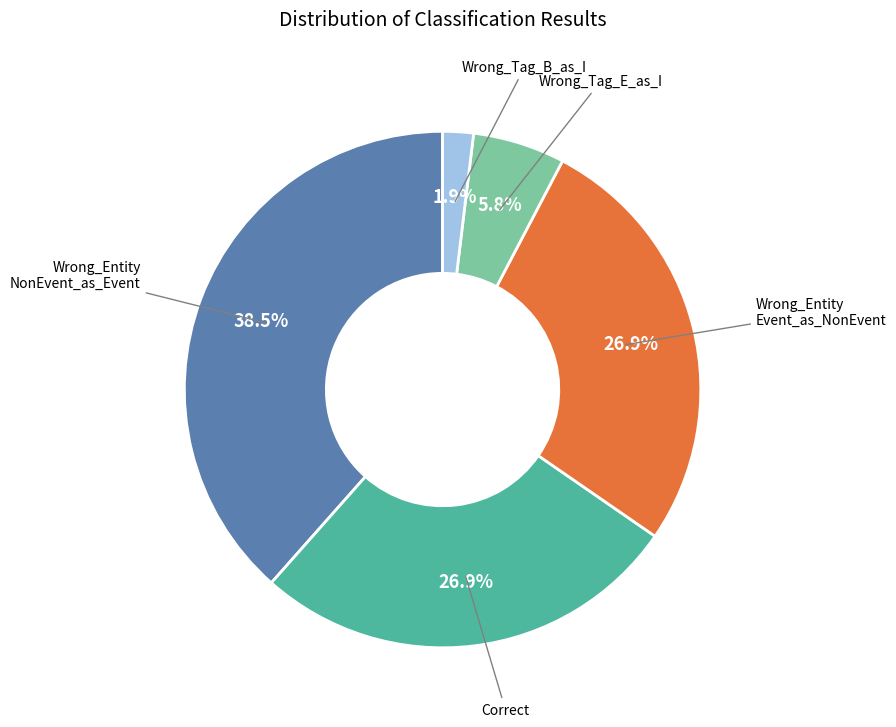

Does any single category account for the majority?

No